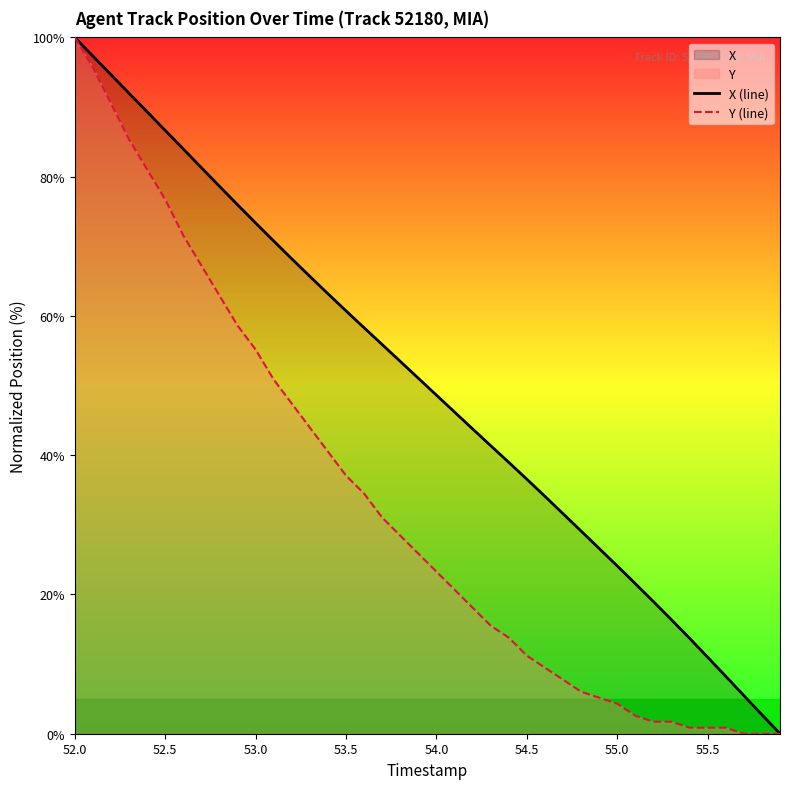

What is the total value across all series at 55.0?

28.4